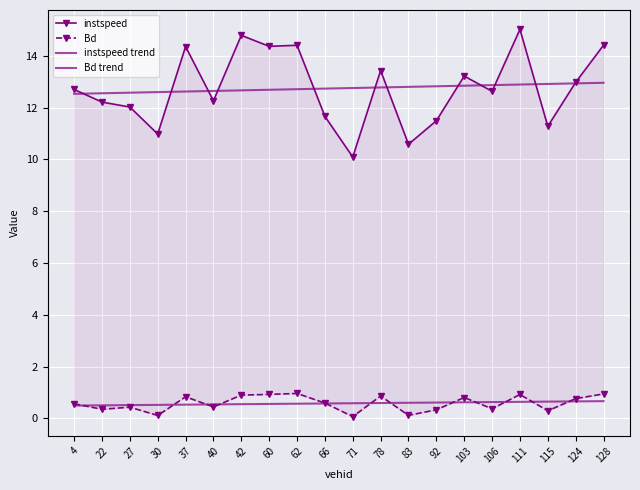

True or false: Bd and instspeed intersect in this chart.

False